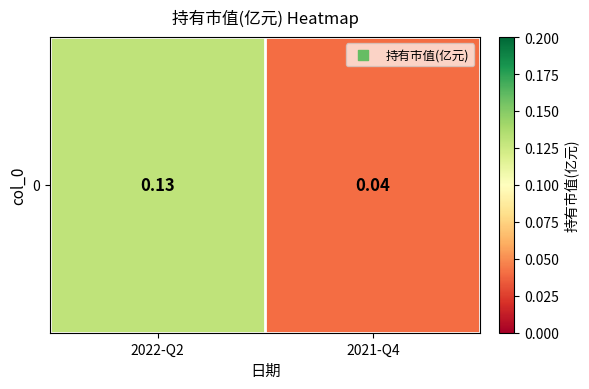

The chart shows a value of 0.0 at 2022-Q2. True or false?

False